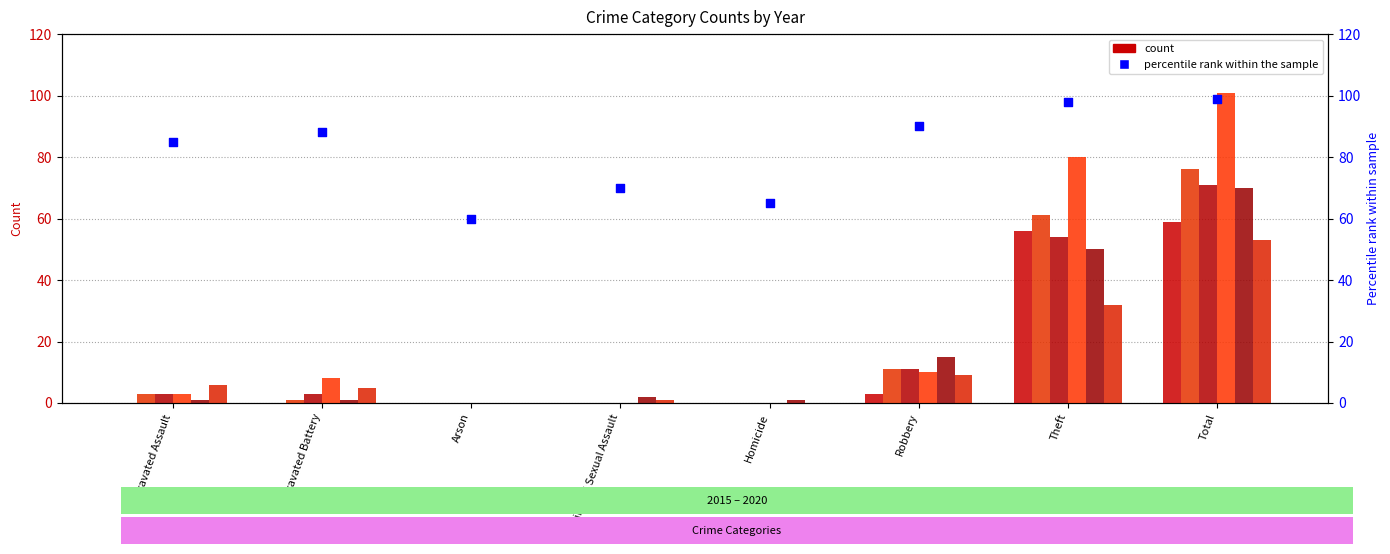

What is the change in value from Homicide to Total?

+34